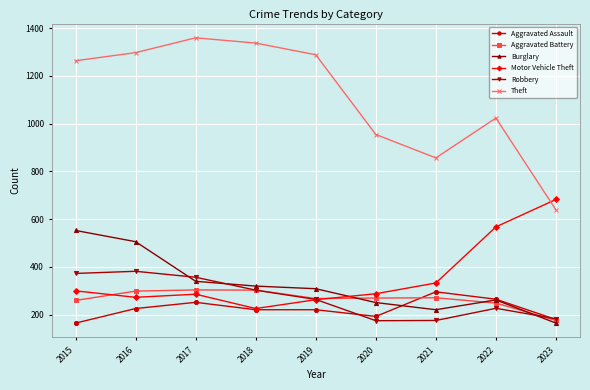

What is the total value across all series at 2021?

2148